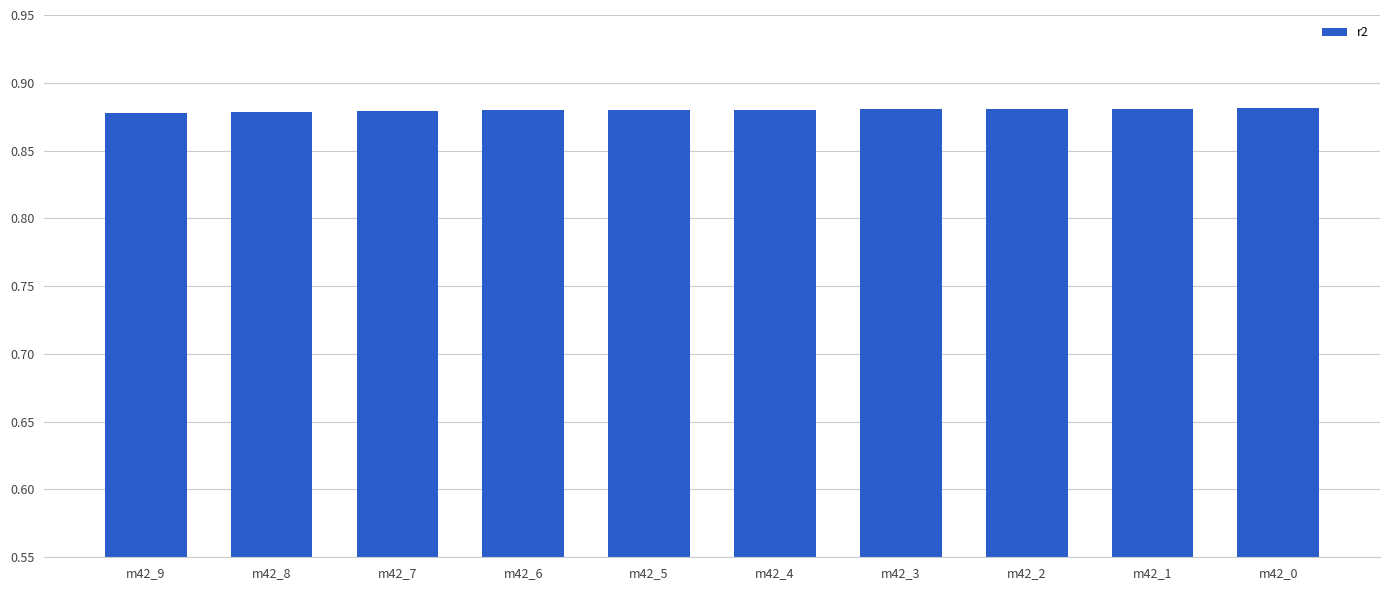

What is the sum of all values?

8.8